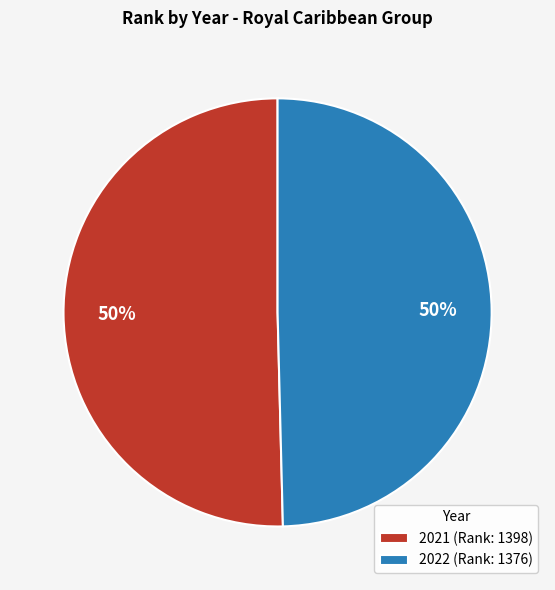

What is the ratio of the value at 2021 (Rank: 1398) to the value at 2022 (Rank: 1376)?

1.0